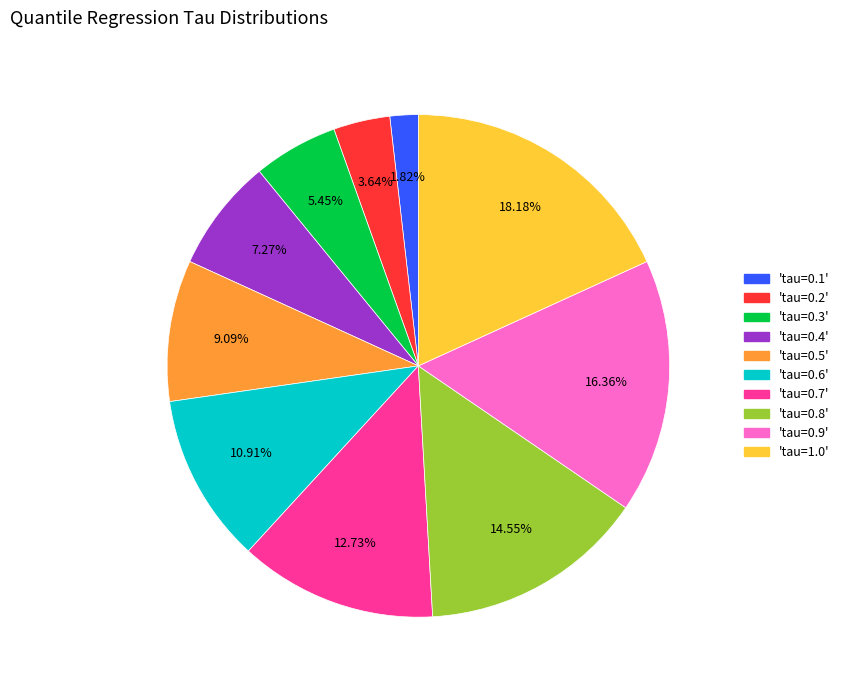

Is there any slice that represents more than half of the pie?

No